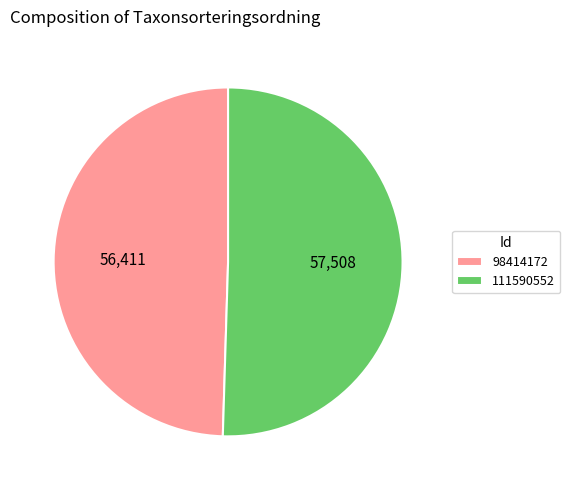

Which slice is the smallest?

98414172